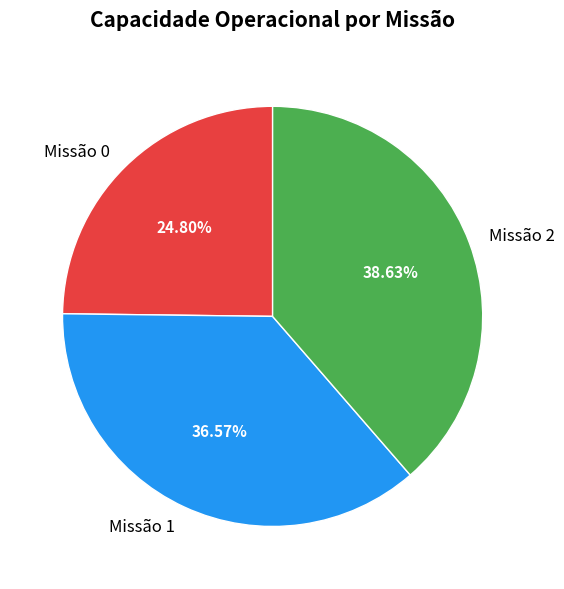

Approximately how many times larger is the value at Missão 2 compared to Missão 1?

1.1